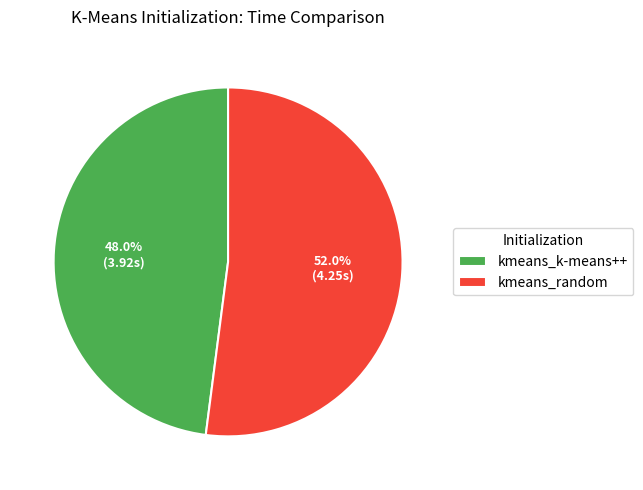

Which has a higher value, kmeans_k-means++ or kmeans_random?

kmeans_random